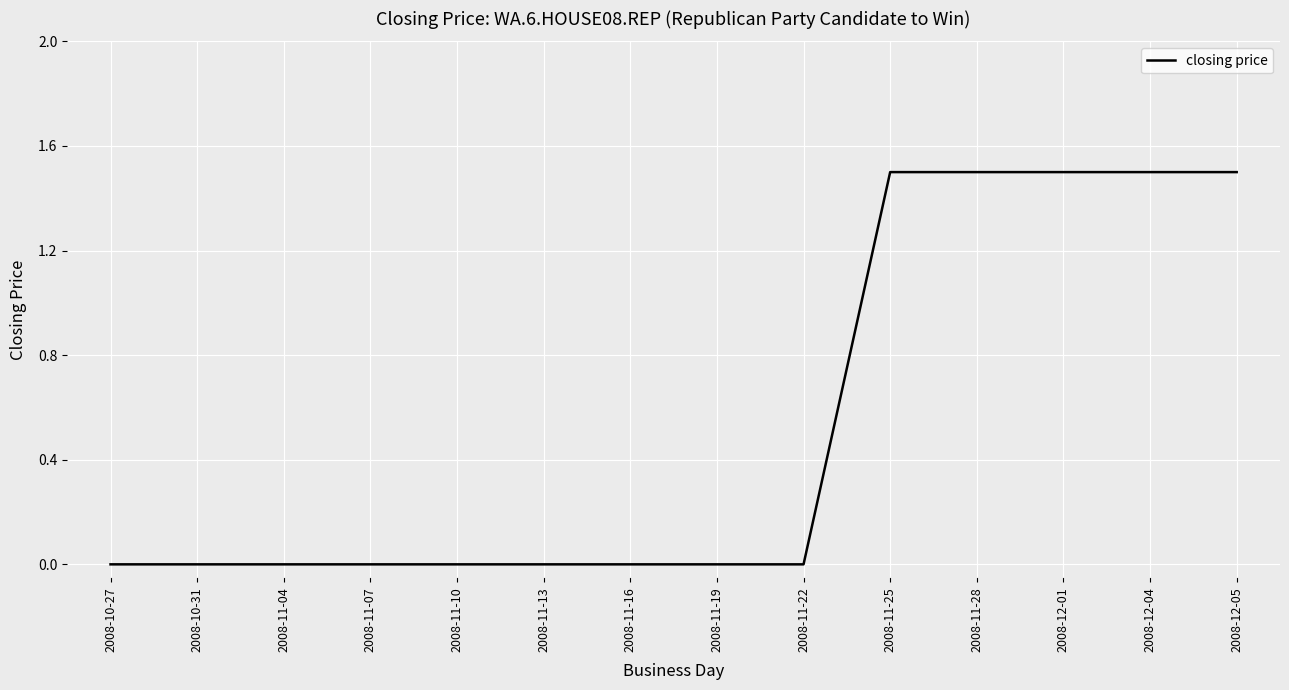

What is the sum of the values at 2008-11-13 and 2008-12-05?

1.5